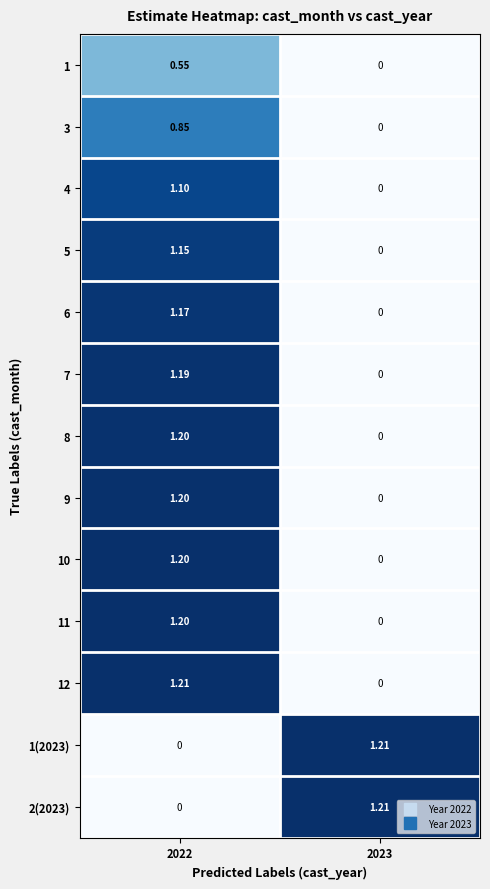

Is the value of 2(2023) at 2023 greater than the value of 6 at 2023?

Yes